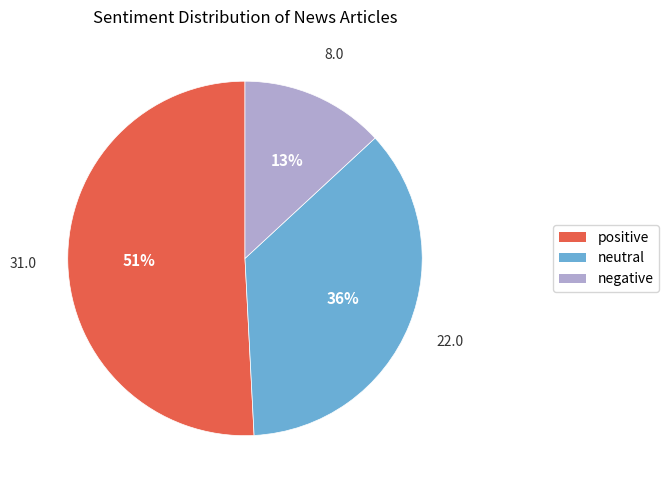

What is the largest slice in the pie chart?

positive